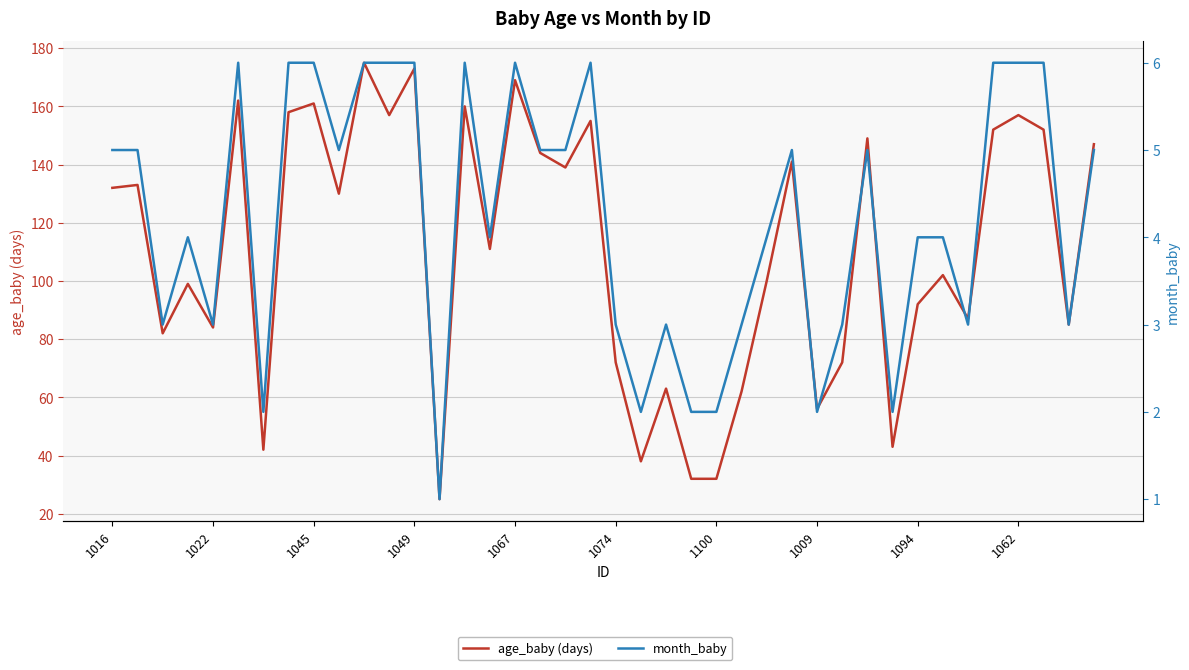

At which label does age_baby (days) first exceed 130?

1016